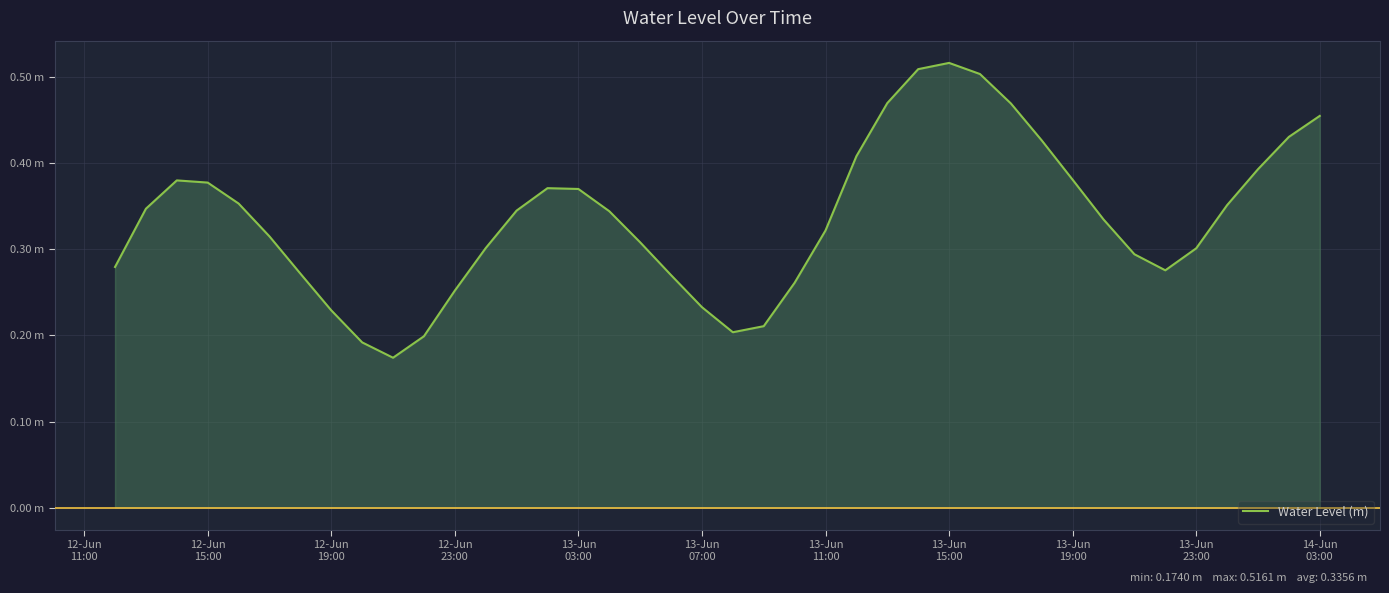

Does the chart have visible grid lines?

Yes